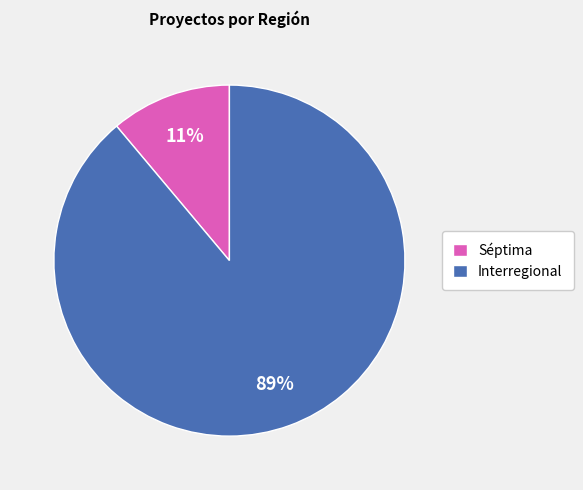

Approximately how many times larger is the value at Séptima compared to Interregional?

0.1